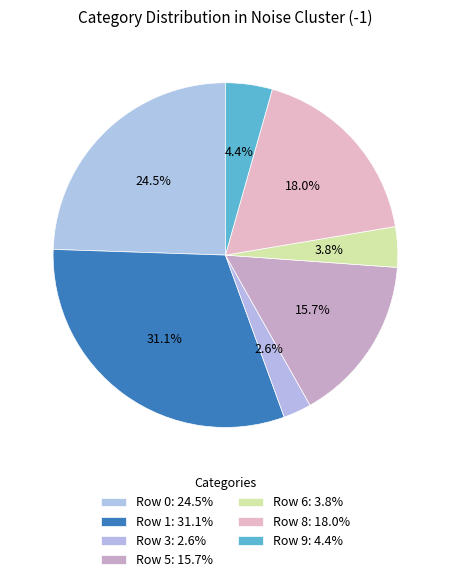

How many segments does this pie chart have?

7